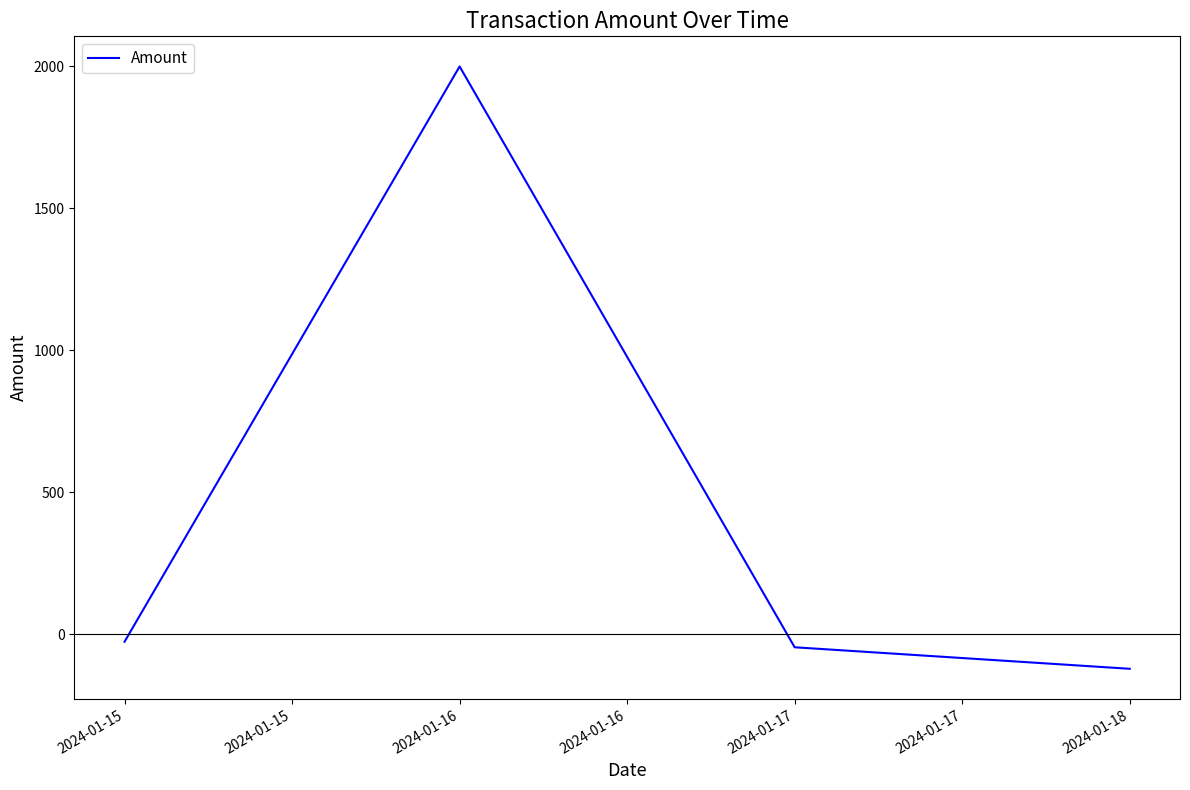

What is the difference between the second highest and second lowest values?

19.5